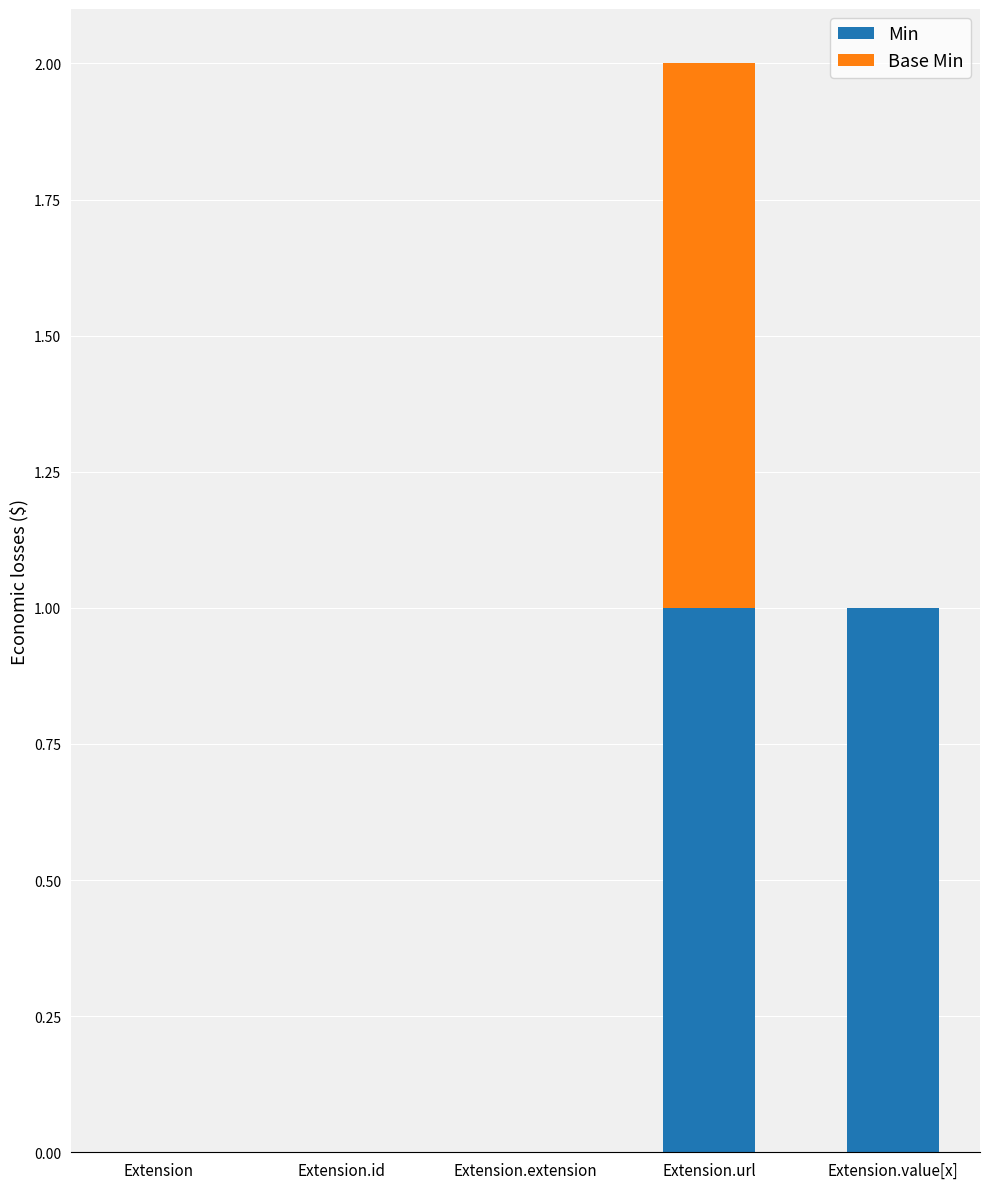

The value of Min at Extension is -1. True or false?

False